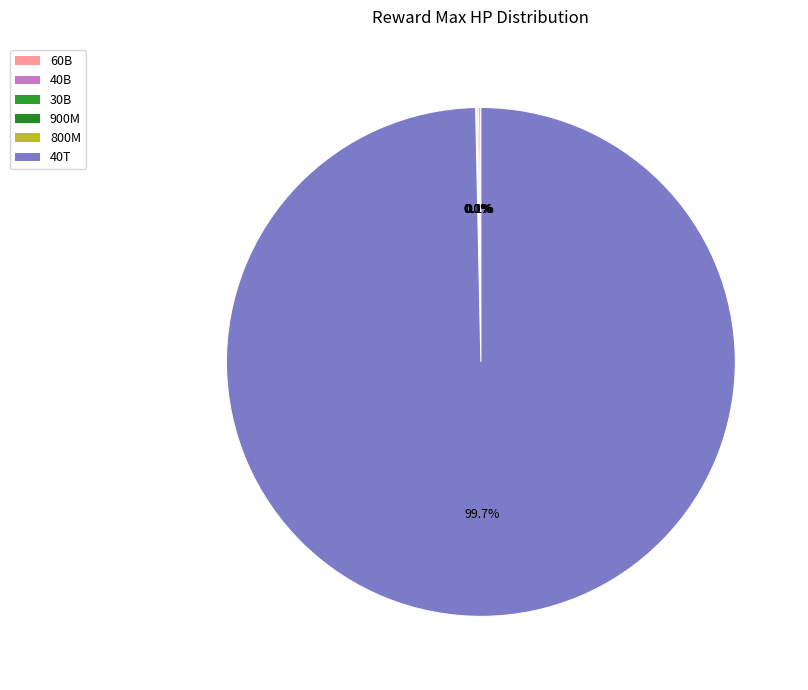

Rank the categories by value from lowest to highest.

800000000, 900000000, 30000000000, 40000000000, 60000000000, 40000000000000